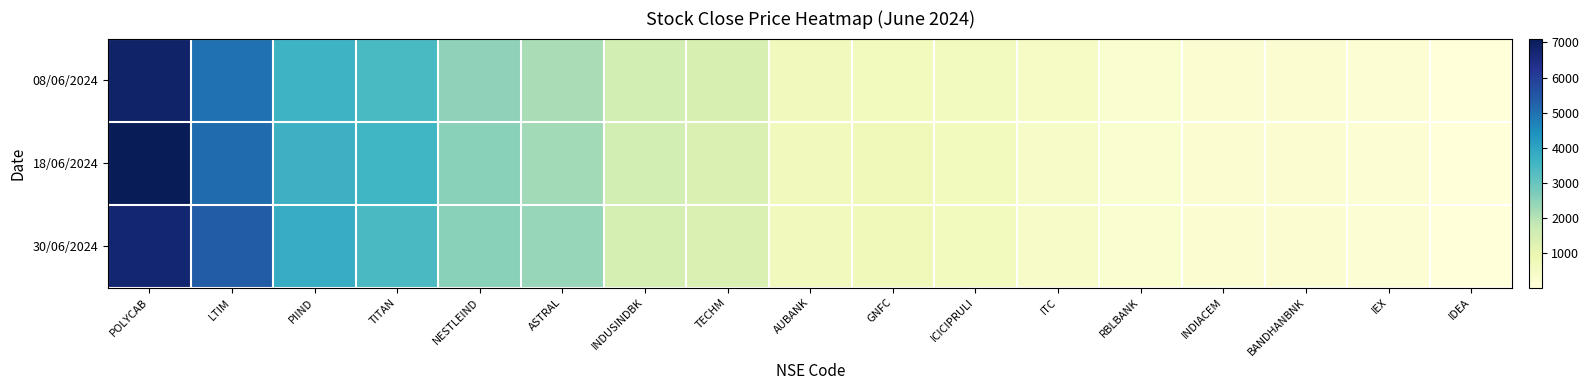

How many data points does each series have?

17